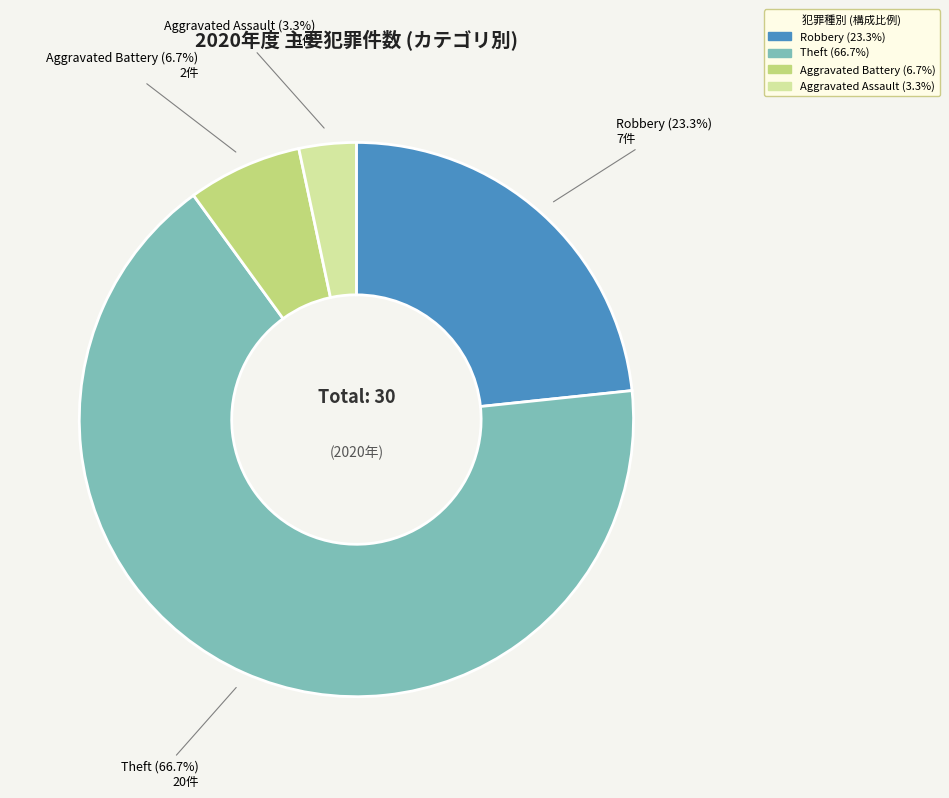

To the nearest percent, what is the difference between the largest and smallest slice percentages?

63%